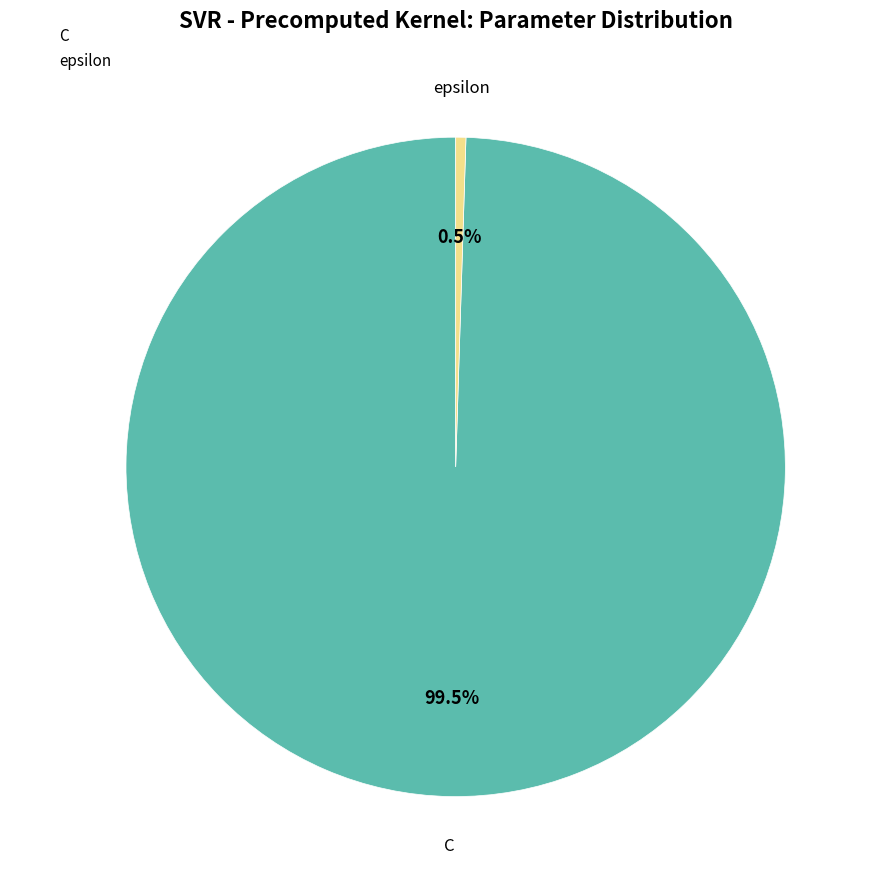

To the nearest percent, what is the difference between the epsilon and C slice percentages?

99%